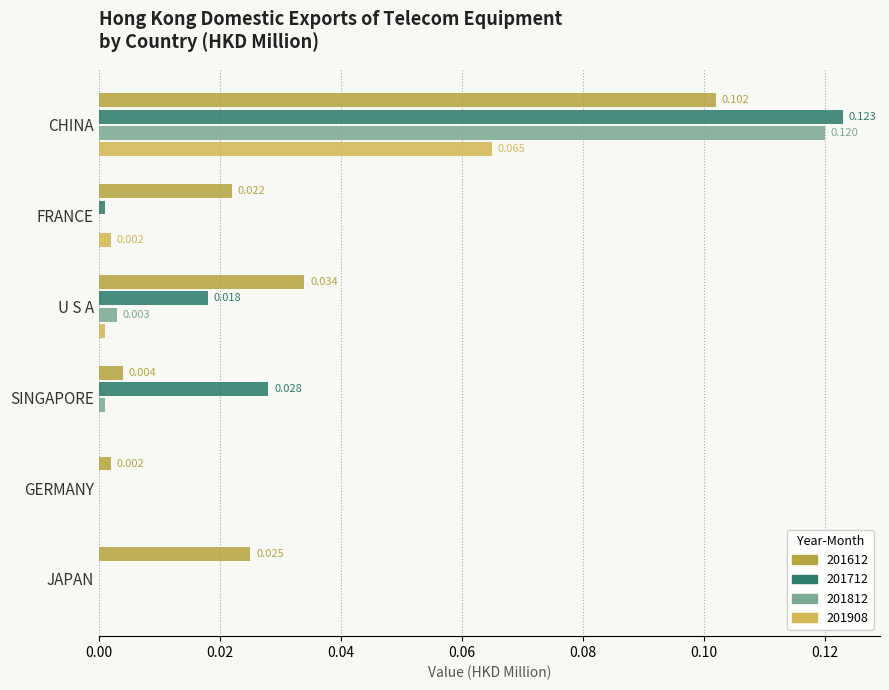

Is the value of 201612 at SINGAPORE greater than the value of 201908 at FRANCE?

Yes